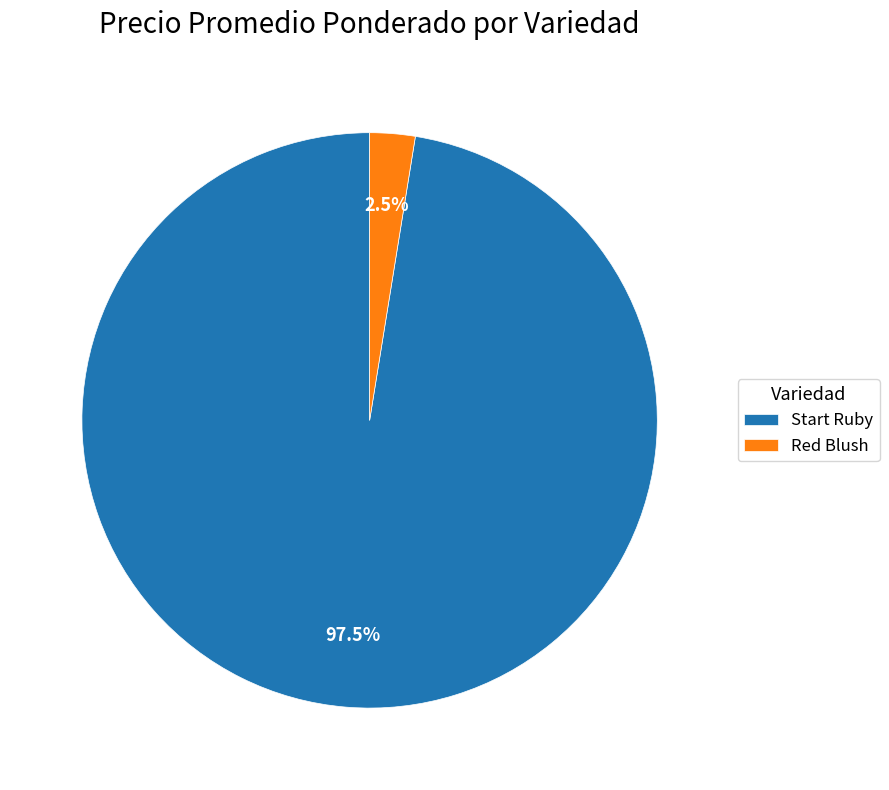

Rank the categories by value from lowest to highest.

Red Blush, Start Ruby